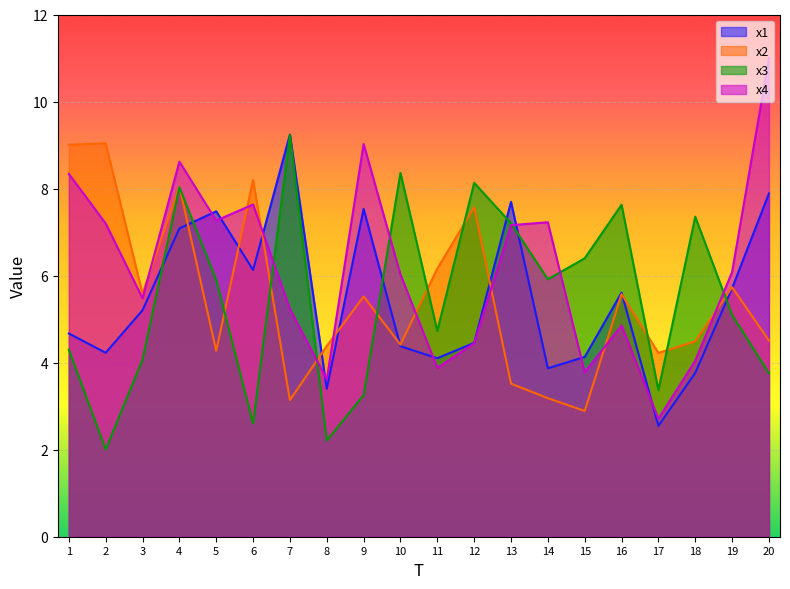

List the labels in order of x3 value, largest first.

7, 10, 12, 4, 16, 18, 13, 15, 14, 5, 19, 11, 1, 3, 20, 17, 9, 6, 8, 2